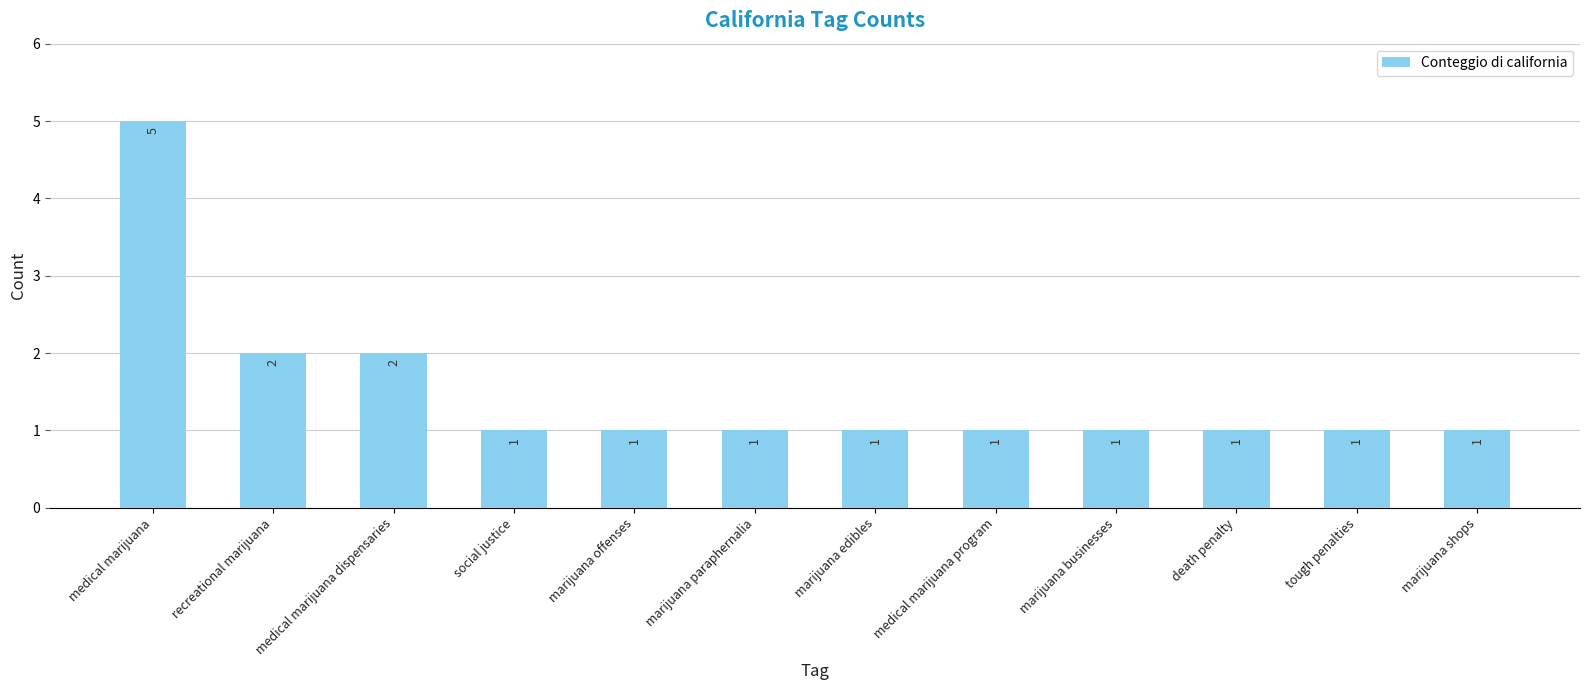

Is it true that the value at tough penalties is 1?

True